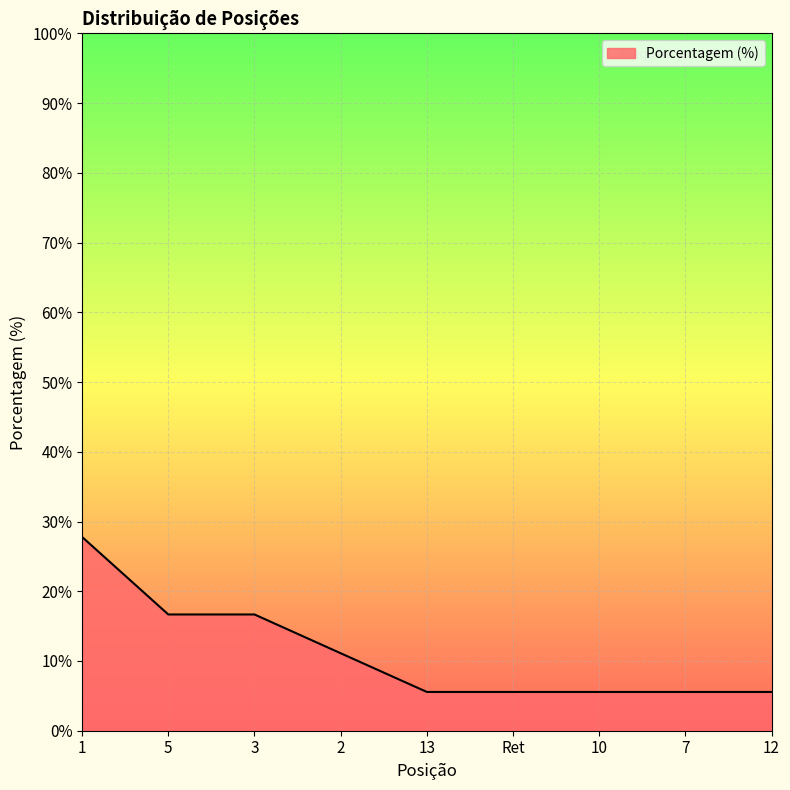

Between 13 and 1, which is larger?

1